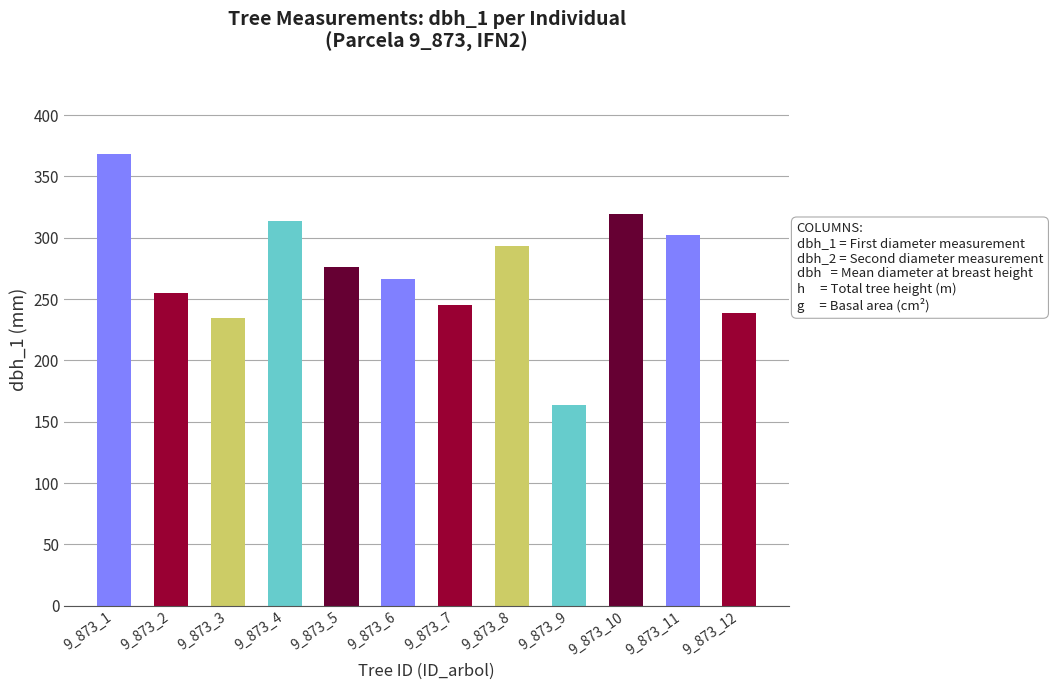

What is the change in value from 9_873_3 to 9_873_11?

+67